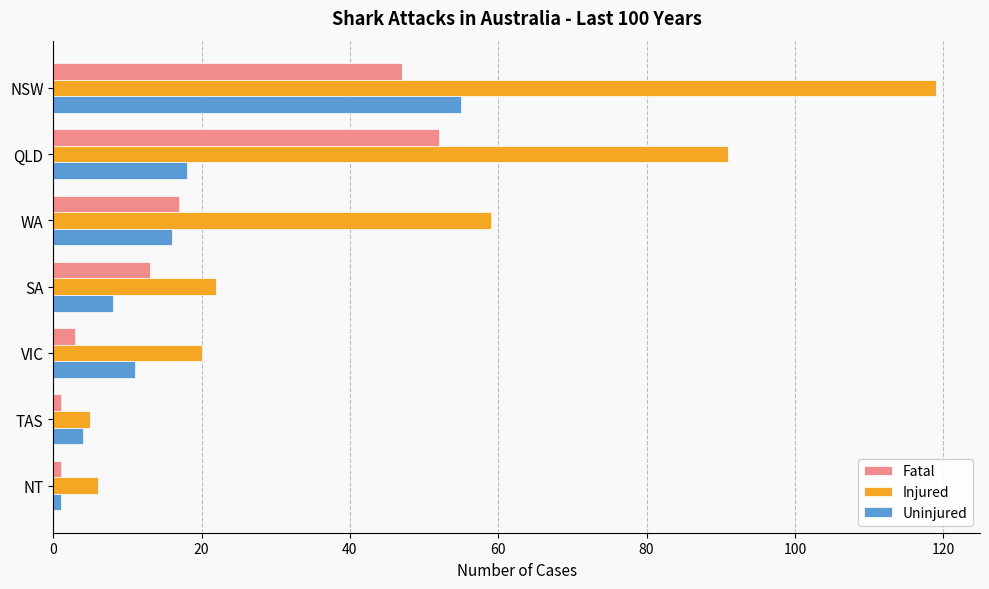

Rank the series by their maximum value, from lowest to highest.

Fatal, Uninjured, Injured